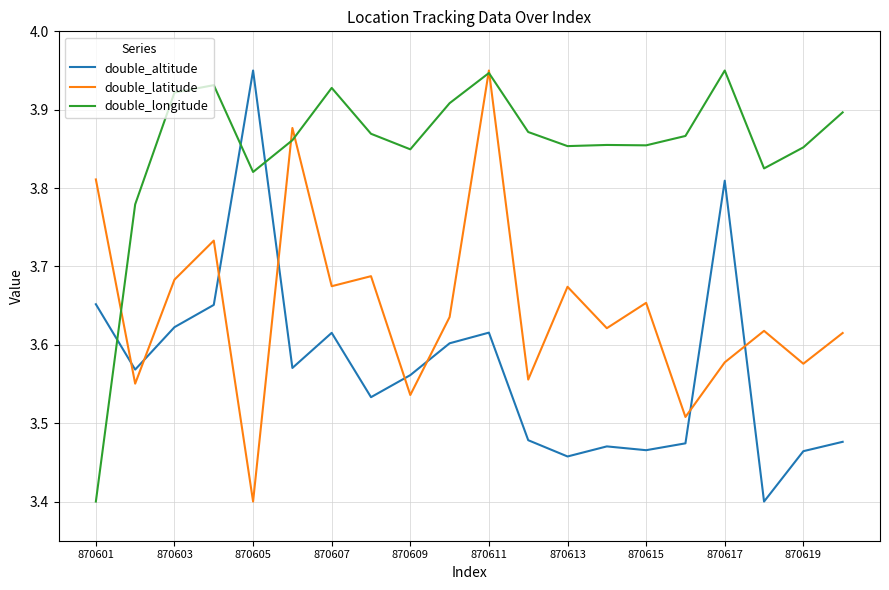

At how many categories does at least one series exceed 3?

20